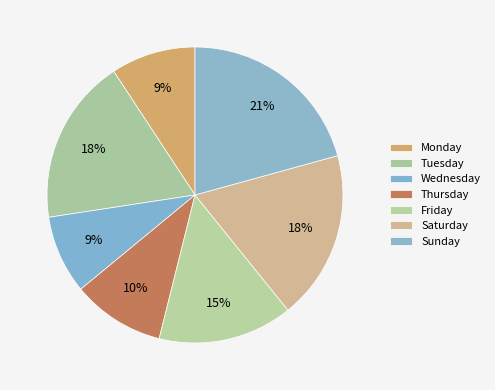

Count the number of slices in the pie.

7